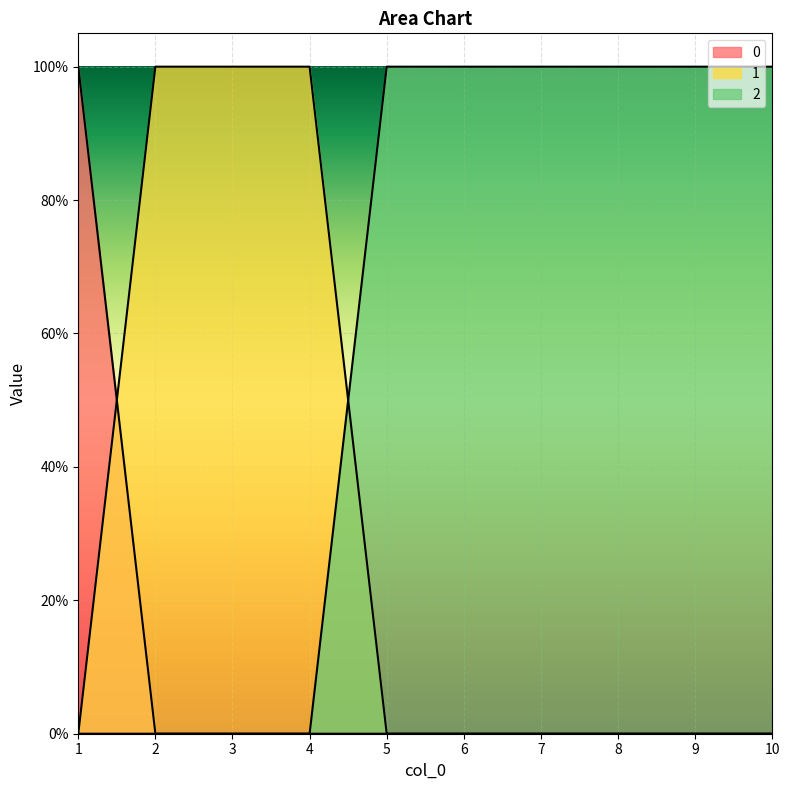

List the labels in order of 1 value, largest first.

2, 3, 4, 1, 5, 6, 7, 8, 9, 10